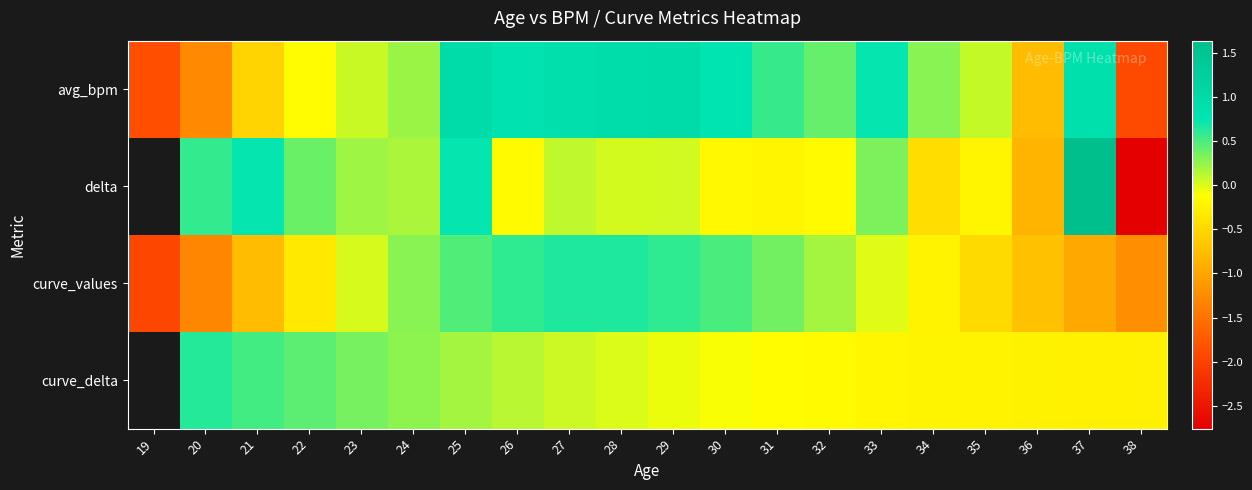

Is the value of curve_values at 33 greater than the value of avg_bpm at 34?

No